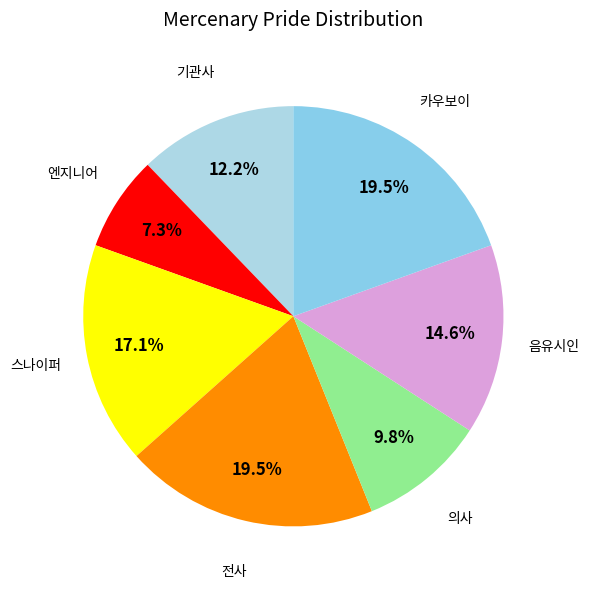

Between 기관사 and 스나이퍼, which is larger?

스나이퍼